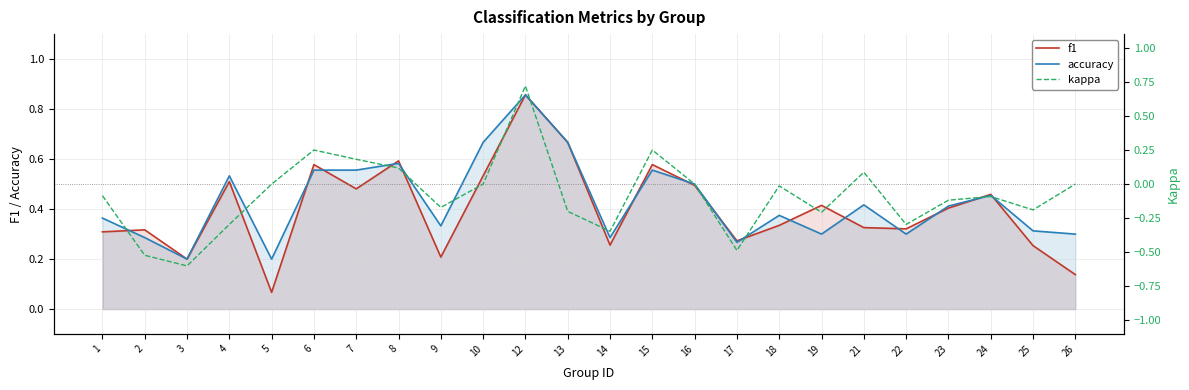

What is the difference between the kappa values at 13 and 12?

0.9